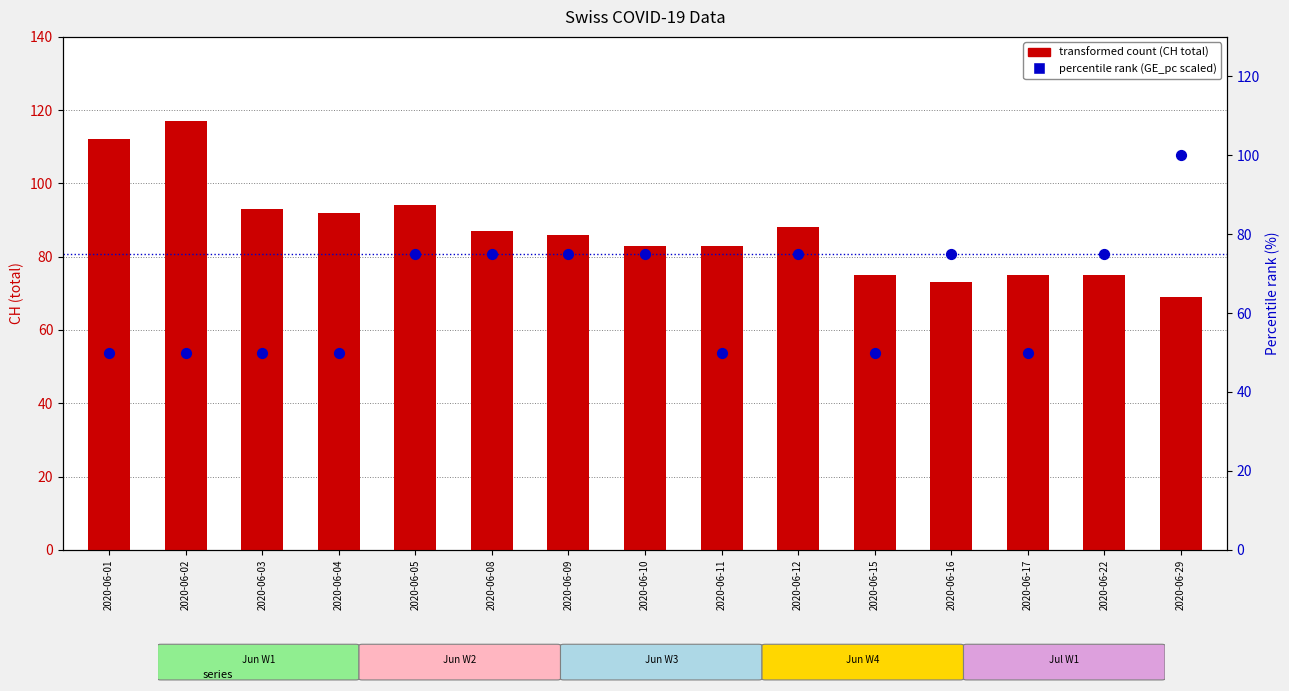

At how many categories does at least one series exceed 98?

3